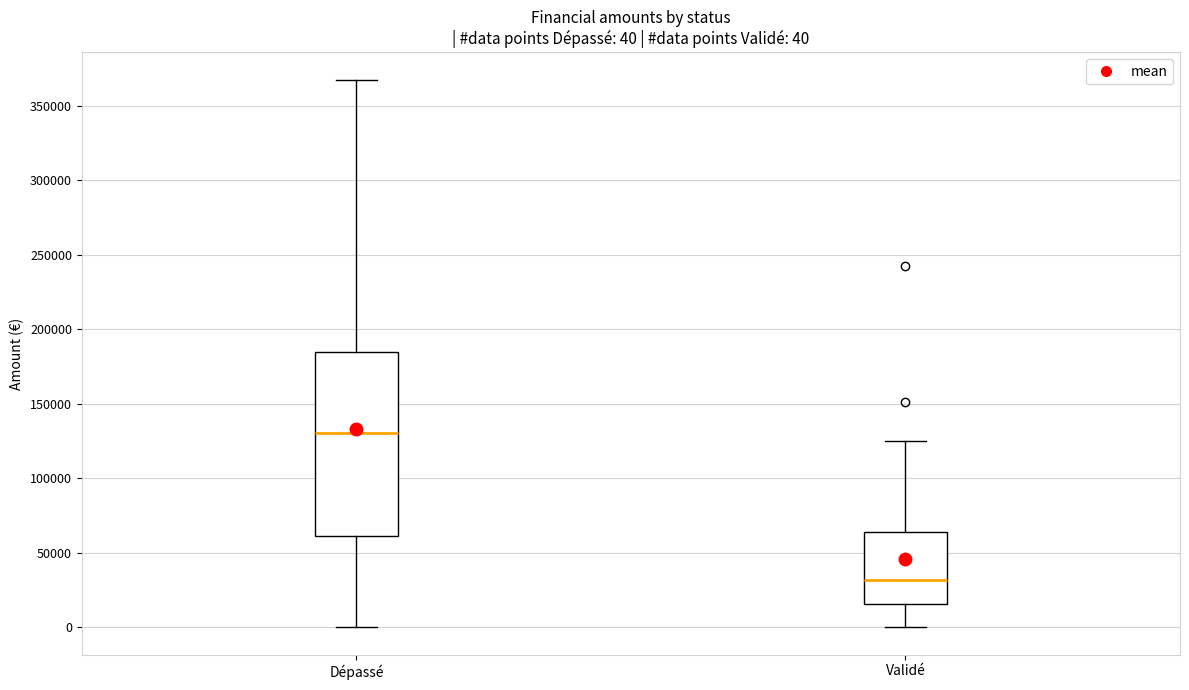

Which box is the tallest, from its lower edge to its upper edge?

Dépassé